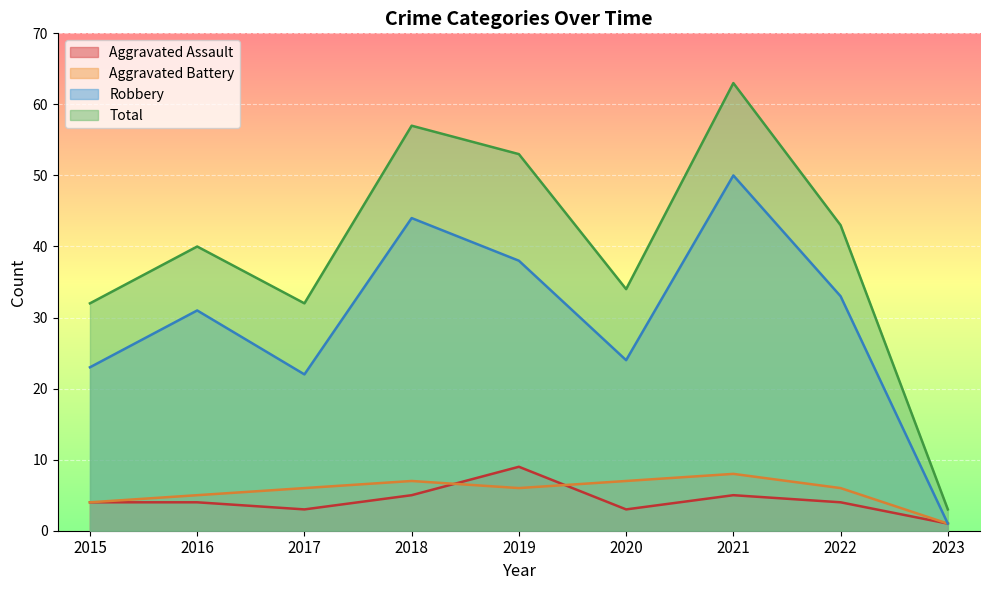

What is the value of the Robbery point at the 9th from the left?

1